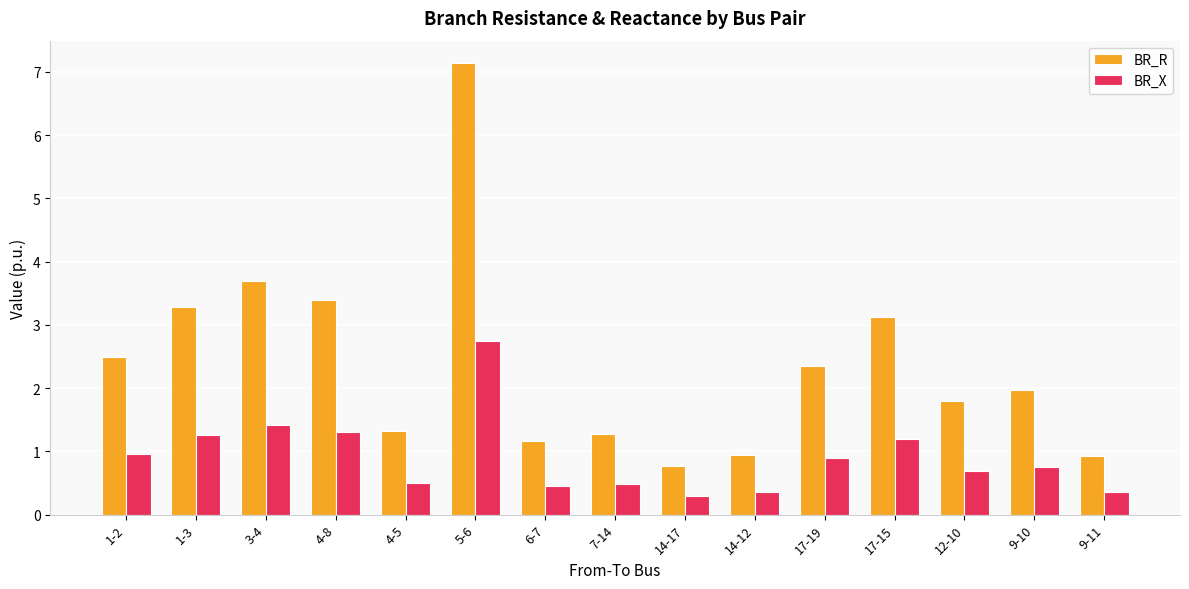

True or false: BR_X has a value of 0.5 at 7-14.

True